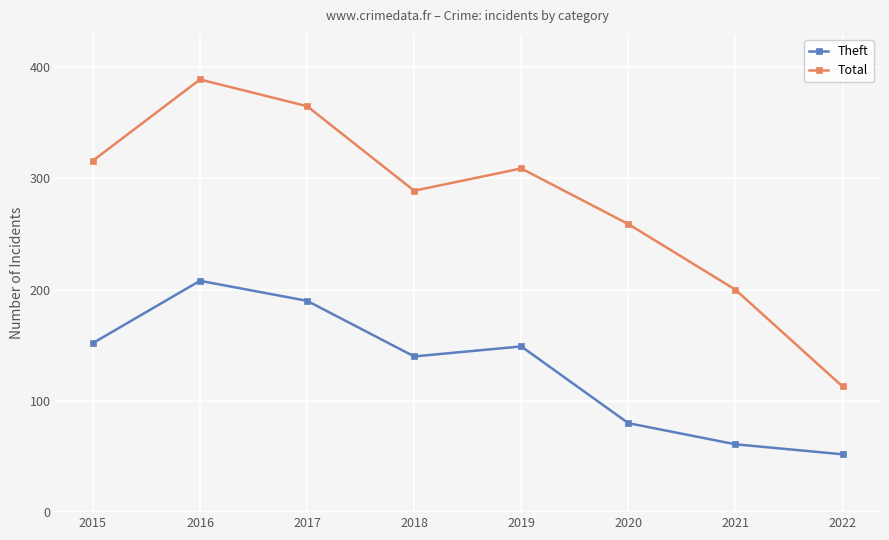

How many distinct data groups are displayed?

2